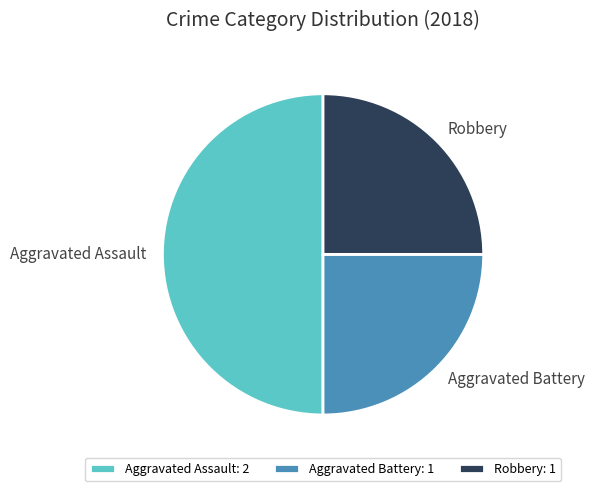

How many slices are in this pie chart?

3